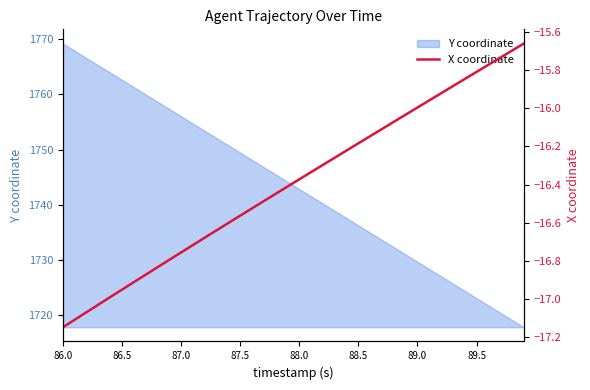

At which label does Y coordinate reach its peak?

86.0